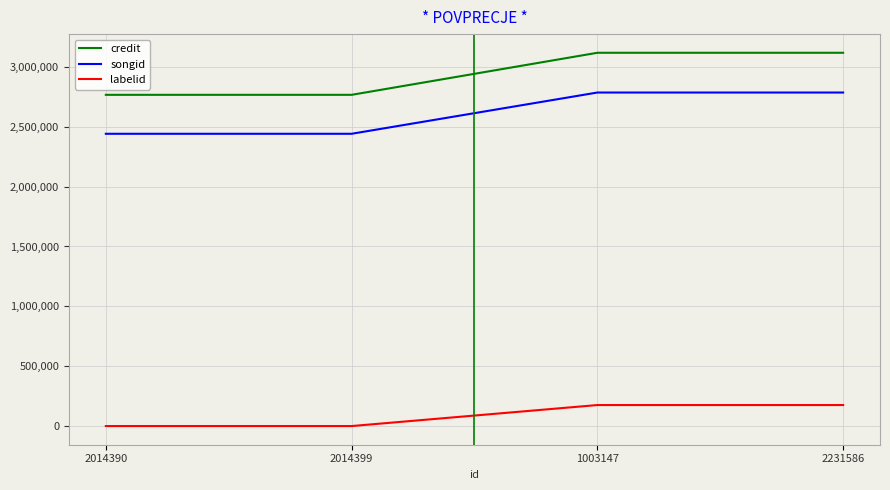

Rank the series at 1003147 from highest to lowest value.

credit, songid, labelid